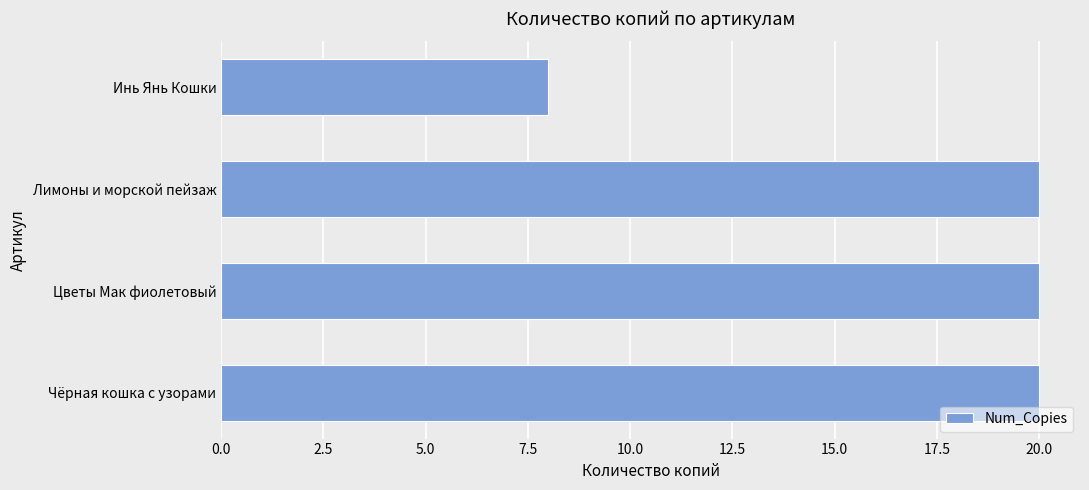

Does the chart contain any negative values?

No